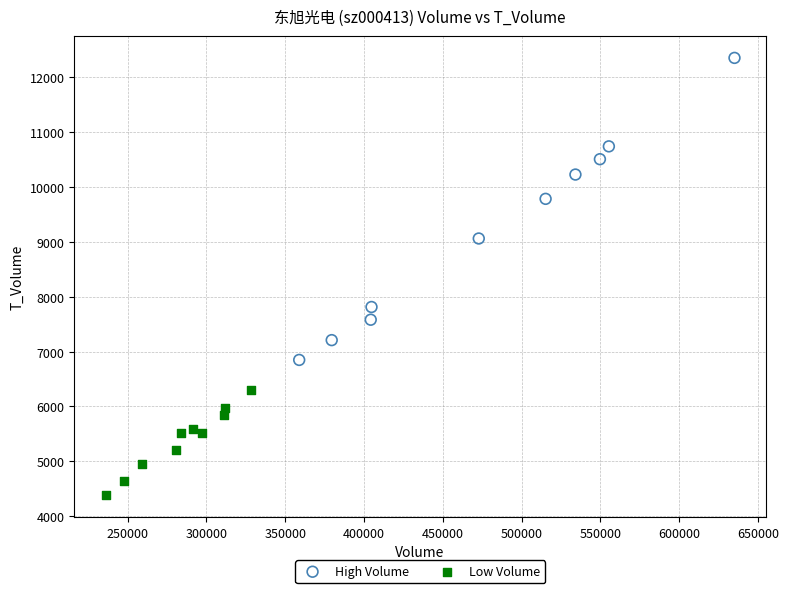

Which series has the widest spread of Y values?

High Volume